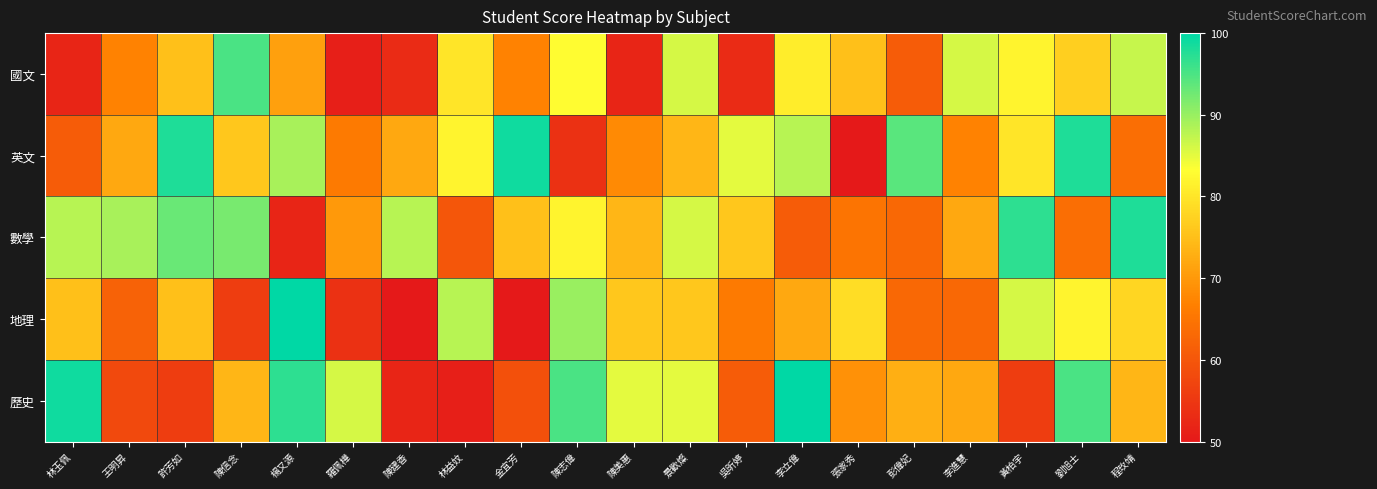

At which category does the chart reach its peak across all series?

楊又源